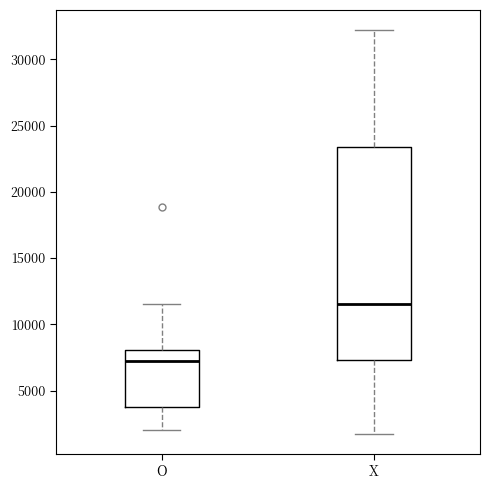

Reading left to right, read every box against the y-axis: the position of its median line, the range the box covers, and the ends of its whiskers. The values are not printed on the chart, so give them approximately, as read against the axis.

O: median 7000, box 4000 to 8000, whiskers 2000 to 11500
X: median 11500, box 7500 to 23500, whiskers 2000 to 32000